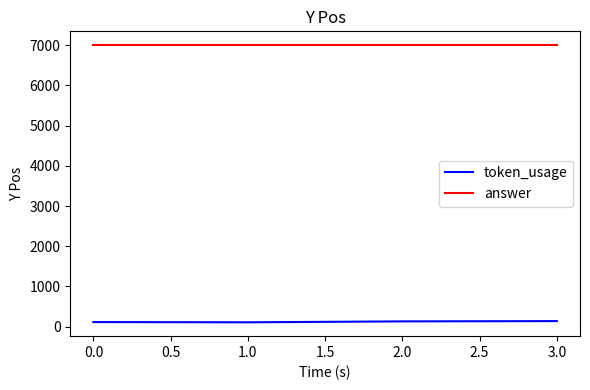

Rank the series by their average value, from highest to lowest.

answer, token_usage